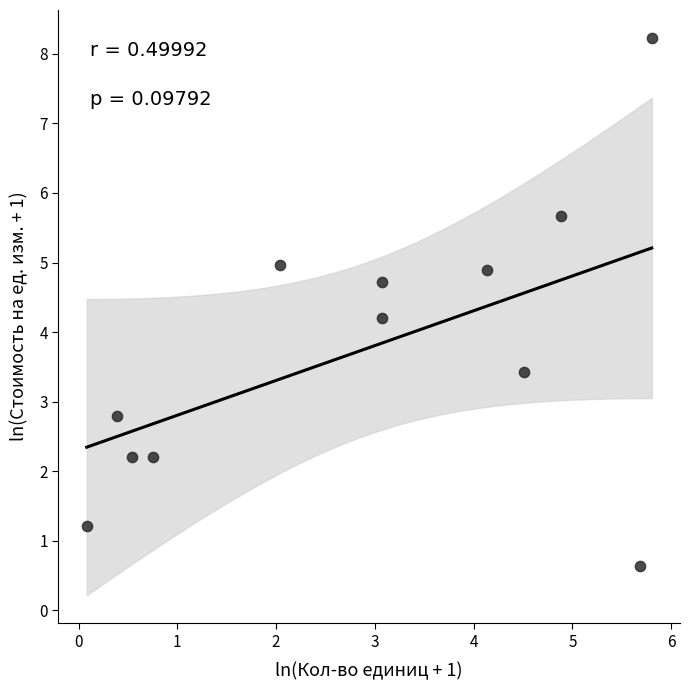

What is the range of Y values (max minus min)?

7.6